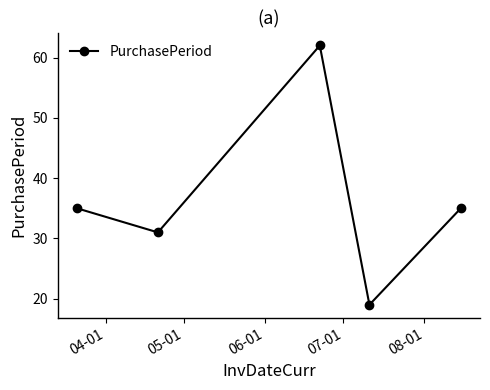

What is the sum of all values?

182